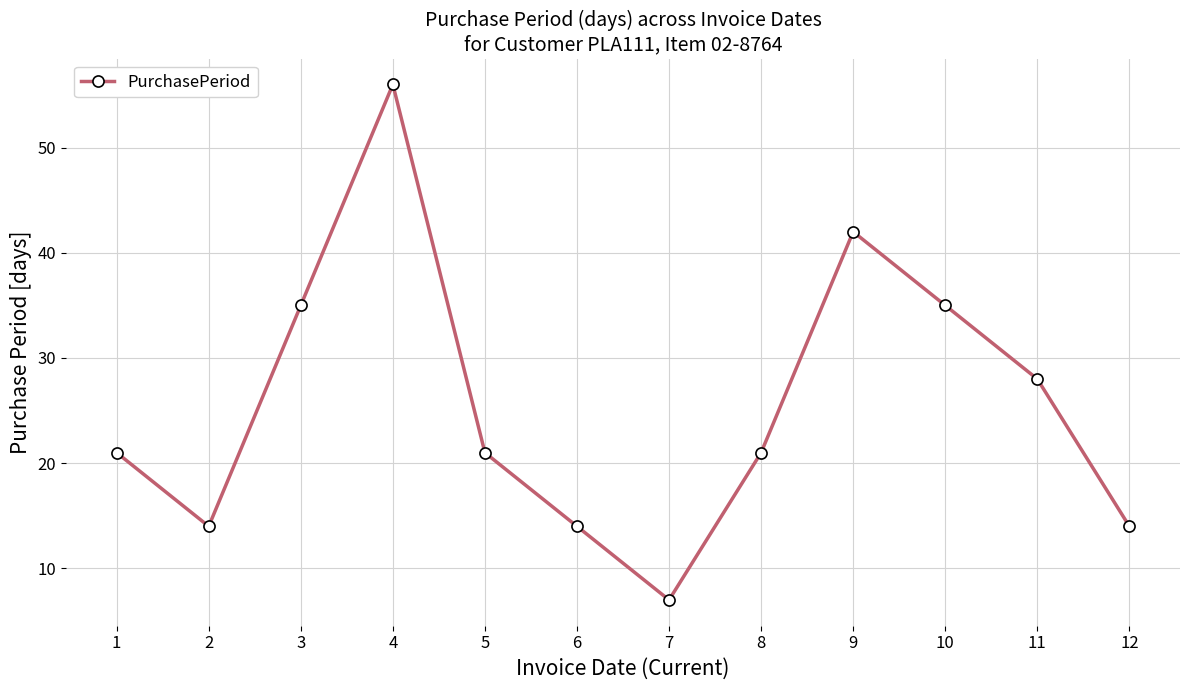

Reading left to right, list all the values displayed in this chart.

21	14	35	56	21	14	7	21	42	35	28	14